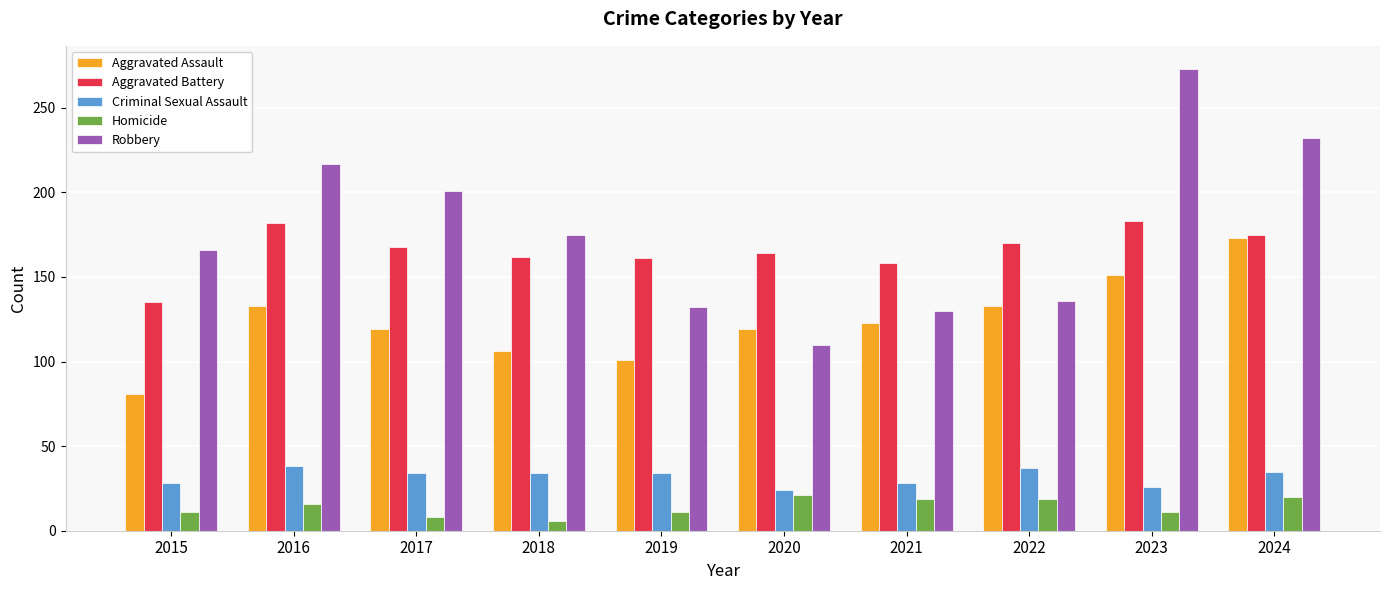

What is the value of the Aggravated Battery bar at the 7th from the left?

158